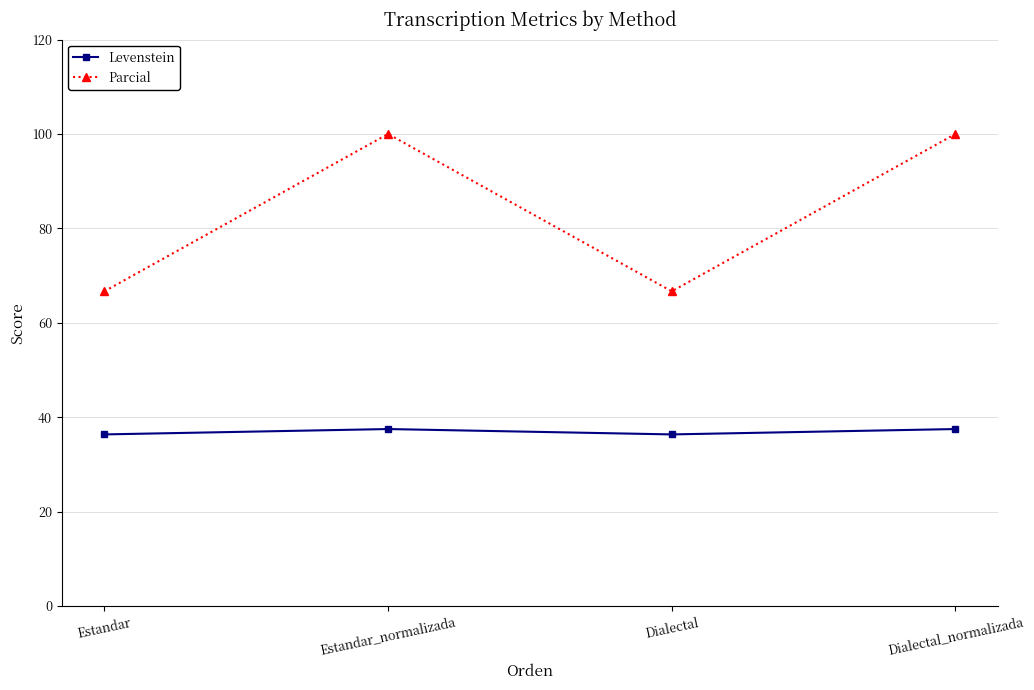

True or false: Parcial and Levenstein cross at least once.

False